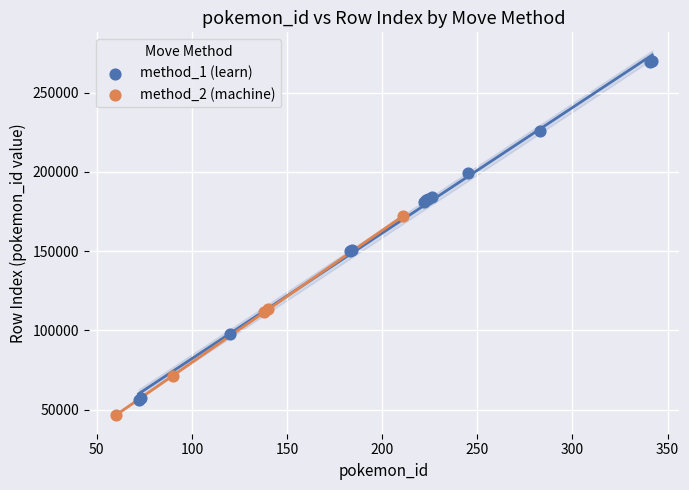

Which series has the widest spread of Y values?

method_1 (learn)